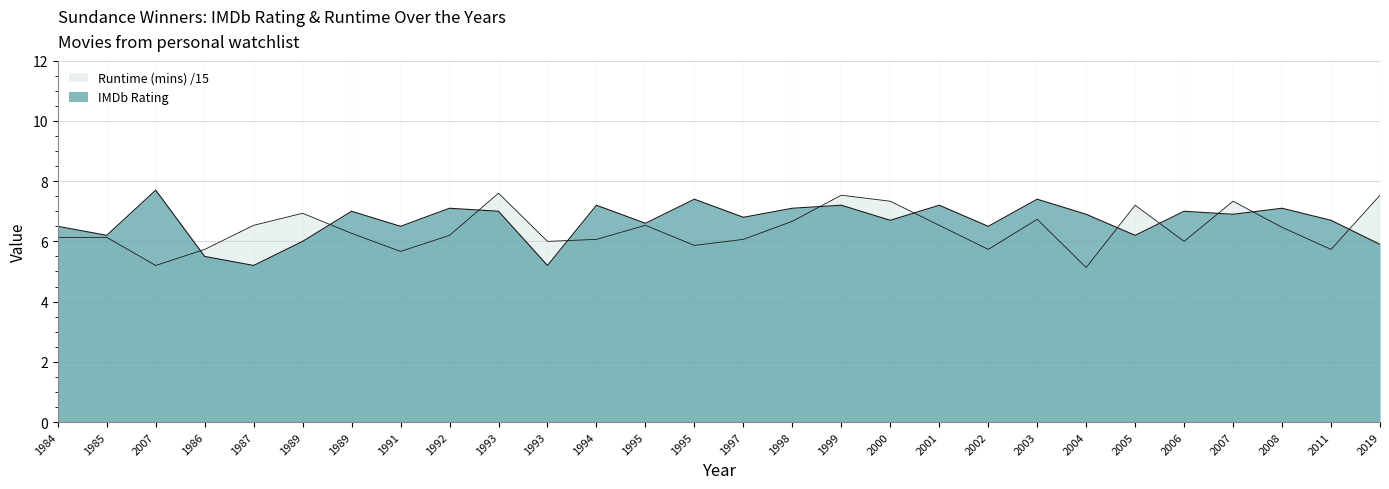

The value of Runtime (mins) at 1986 is 10.3. True or false?

False